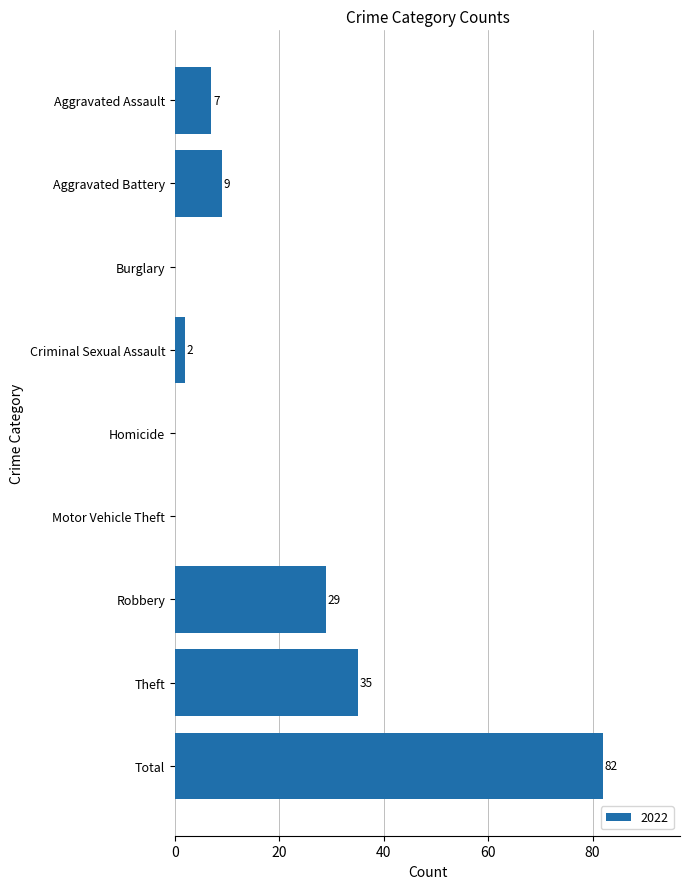

Between Aggravated Battery and Theft, which is larger?

Theft